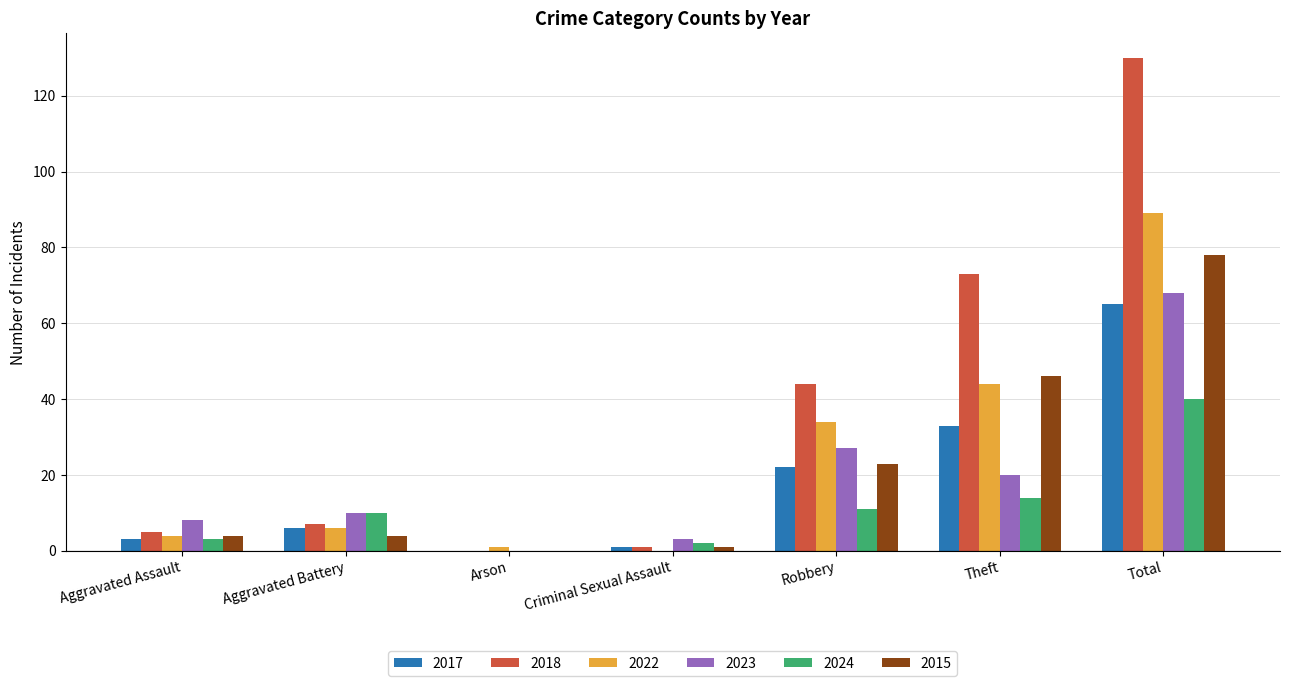

Which series has the largest total across all categories?

2018